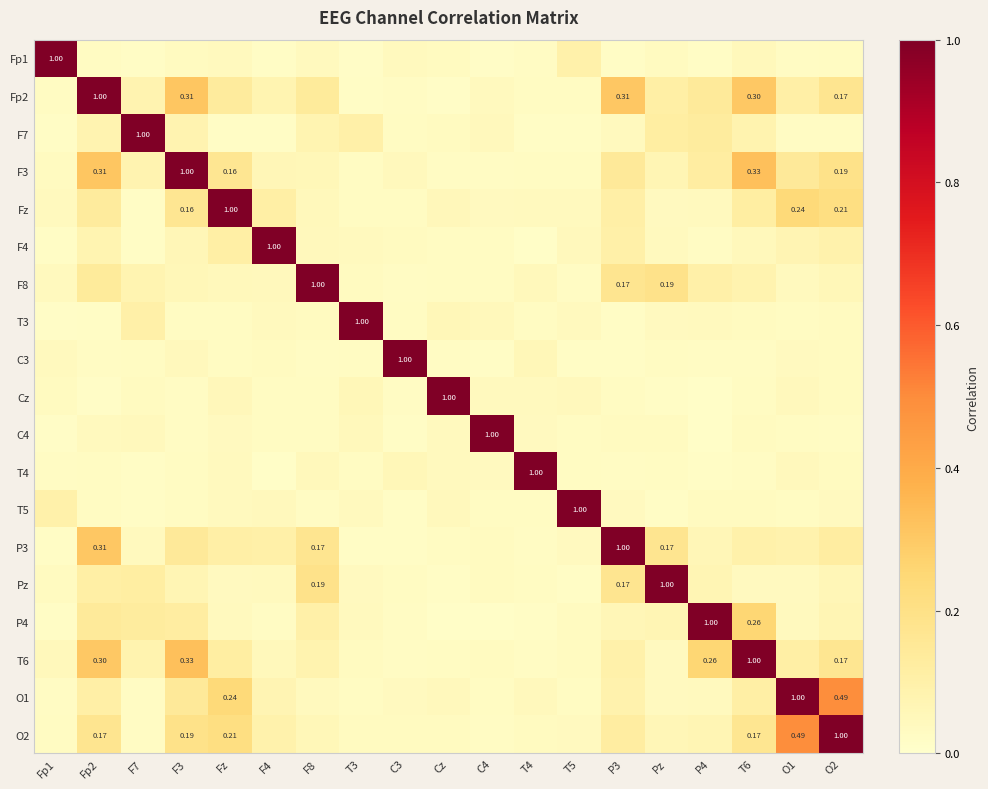

The value of C4 at T3 is 0.1. True or false?

False